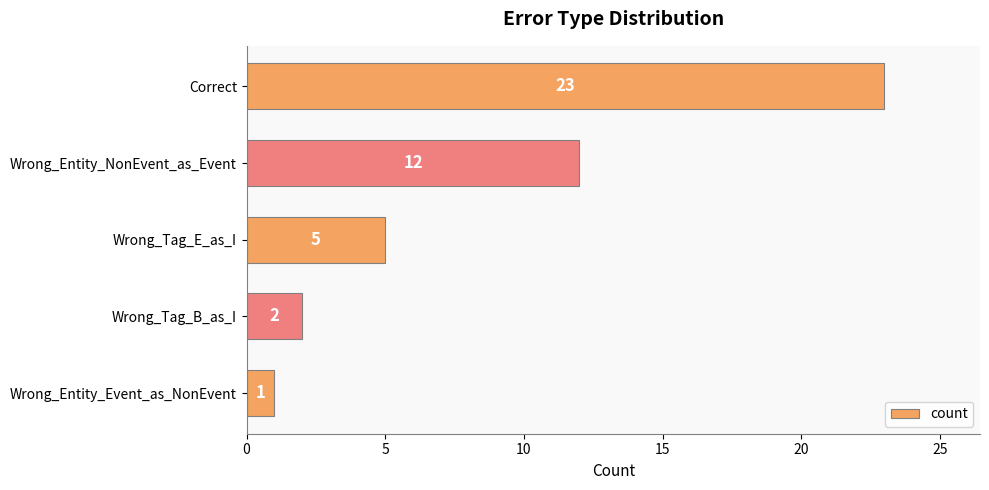

True or false: the data shows 3 at Wrong_Tag_B_as_I.

False